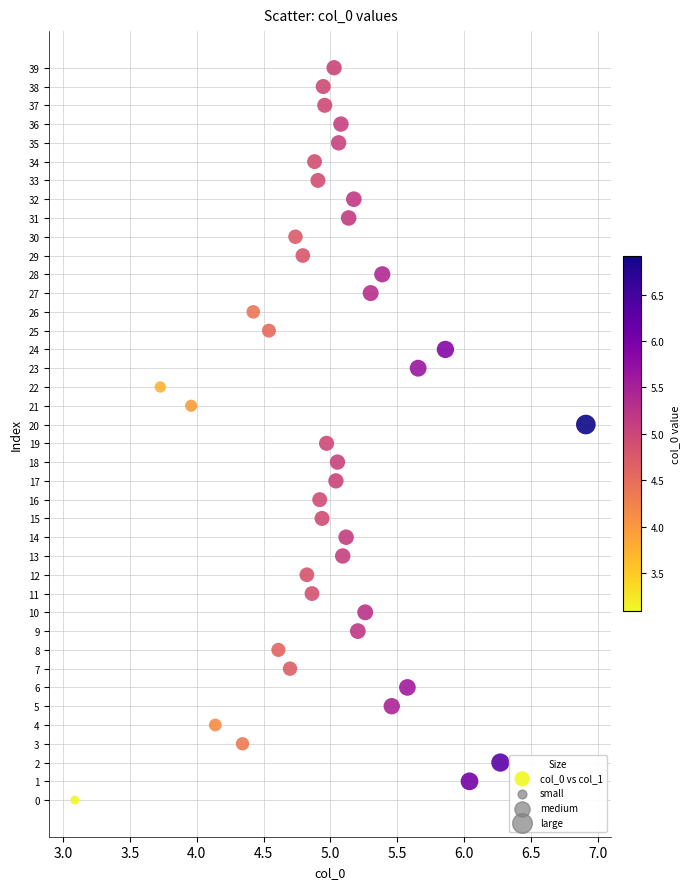

What is the range of Y values (max minus min)?

39